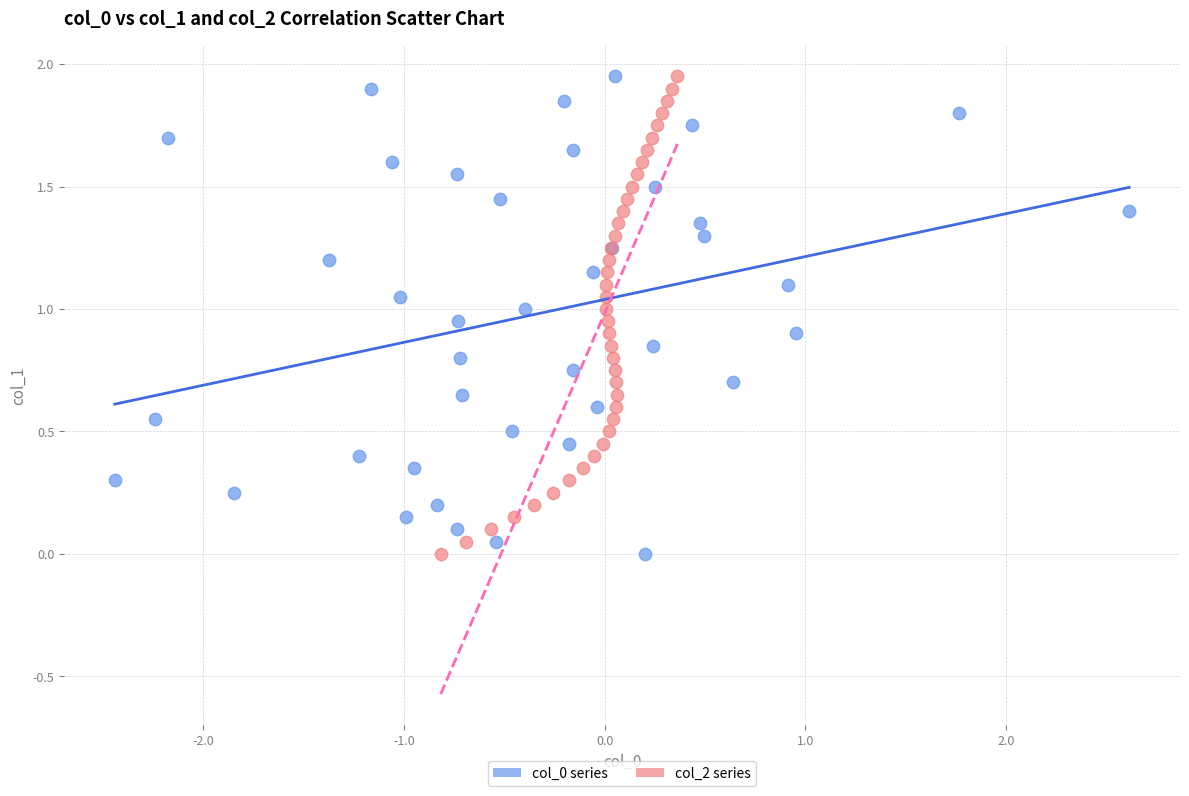

What are all the series names shown in the legend?

col_0 series, col_2 series